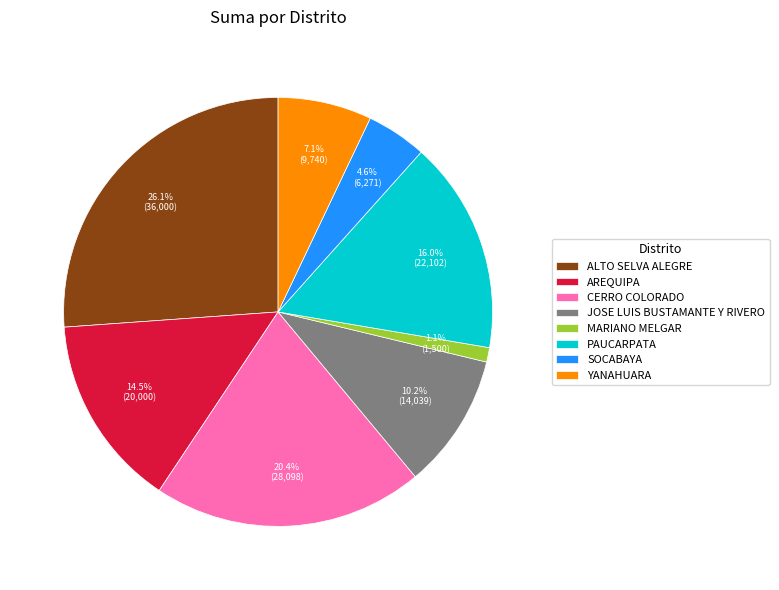

How many slices are in this pie chart?

8